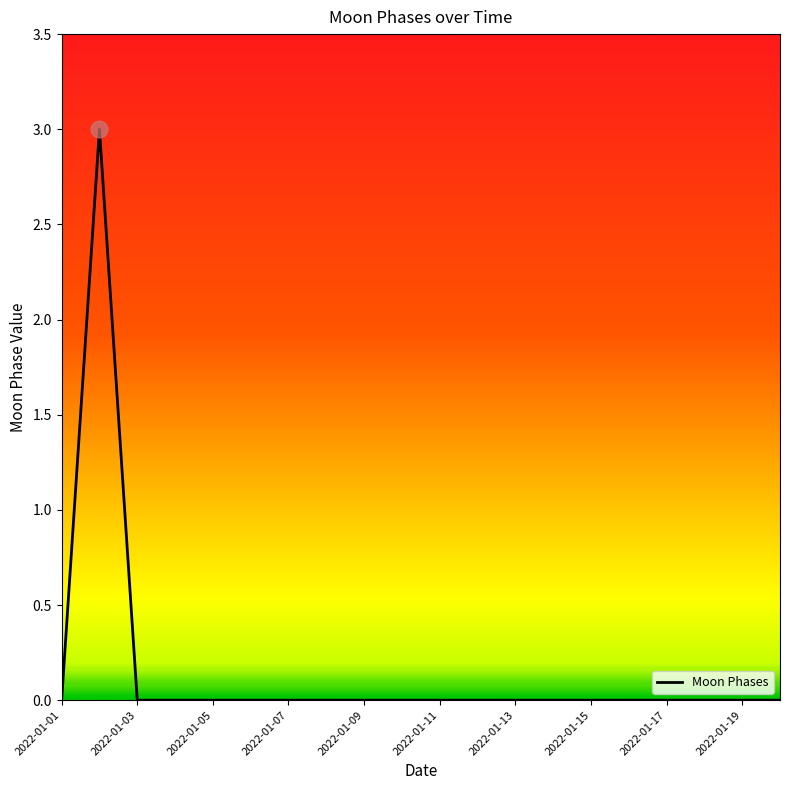

What is the maximum value shown in the chart?

3